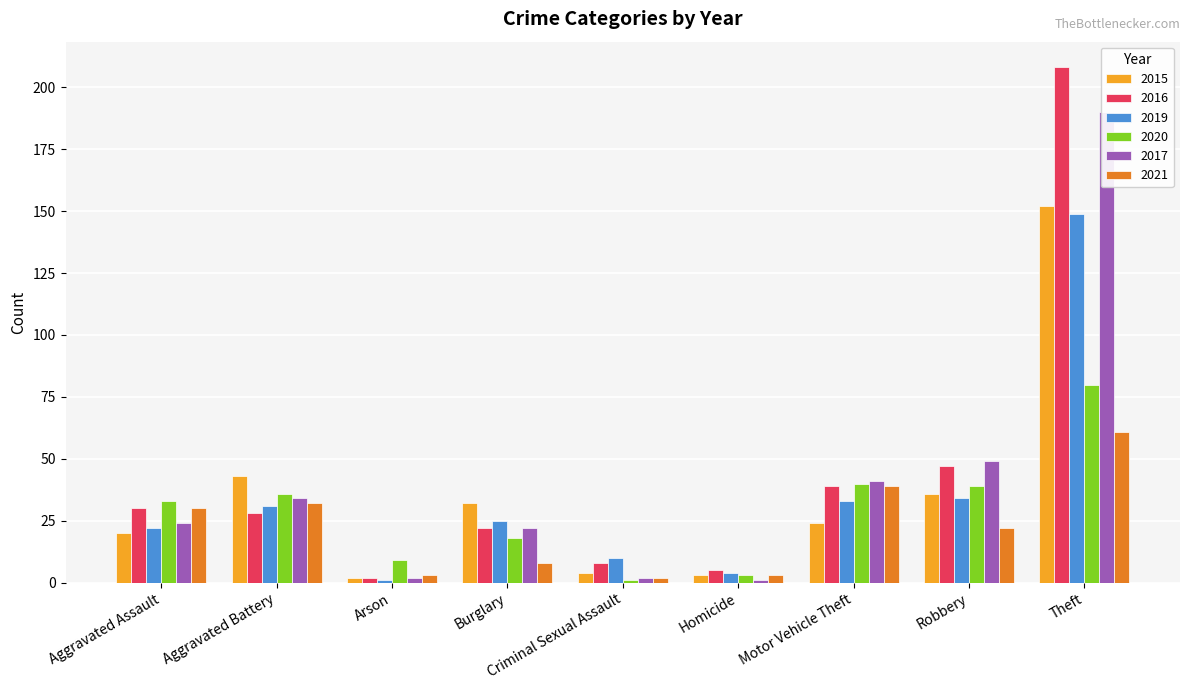

Reading right to left, transcribe all the data shown in this chart.

2015: 152	36	24	3	4	32	2	43	20
2016: 208	47	39	5	8	22	2	28	30
2019: 149	34	33	4	10	25	1	31	22
2020: 80	39	40	3	1	18	9	36	33
2017: 190	49	41	1	2	22	2	34	24
2021: 61	22	39	3	2	8	3	32	30